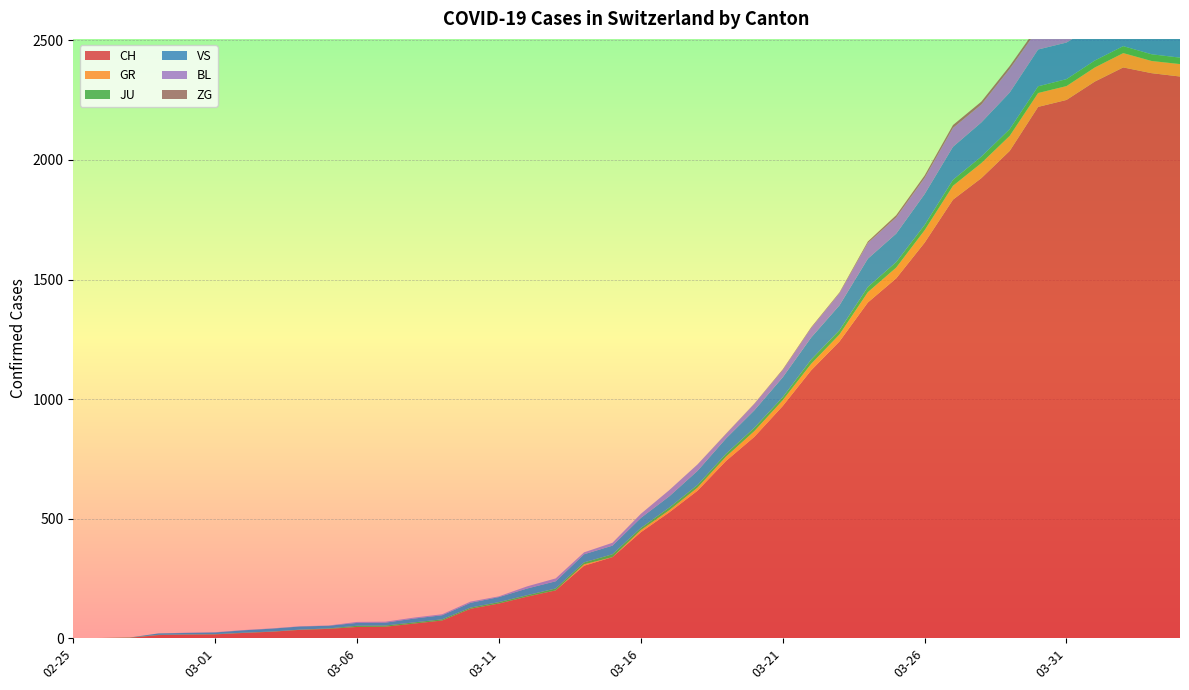

Reading right to left, what are all the values shown in this chart?

CH: 2349	2363	2387	2328	2251	2222	2038	1924	1834	1654	1505	1404	1241	1120	971	842	741	617	526	443	339	303	200	174	145	123	74	61	48	47	39	35	27	22	16	15	13	2	1	0
GR: 52	51	60	59	58	58	63	63	58	52	45	43	29	27	24	24	18	13	9	9	0	6	0	0	0	0	0	0	0	0	0	0	0	0	0	0	0	0	0	0
JU: 27	28	29	29	29	28	28	27	25	22	23	22	18	18	13	14	12	11	11	9	12	8	8	6	6	5	5	5	5	5	2	1	1	1	1	1	1	1	0	0
VS: 150	147	147	147	153	154	153	143	138	129	119	118	104	92	83	73	64	59	47	42	36	34	30	28	21	20	17	16	12	12	11	13	12	10	7	6	6	0	0	0
BL: 73	82	81	86	88	86	99	75	79	68	68	66	51	40	30	27	19	27	26	17	12	8	12	9	3	5	4	4	4	4	1	1	1	1	1	1	0	0	0	0
ZG: 14	15	14	13	14	13	12	12	12	10	9	6	3	3	3	1	1	0	0	0	0	0	0	0	0	0	0	0	0	0	0	0	0	0	0	0	0	0	0	0